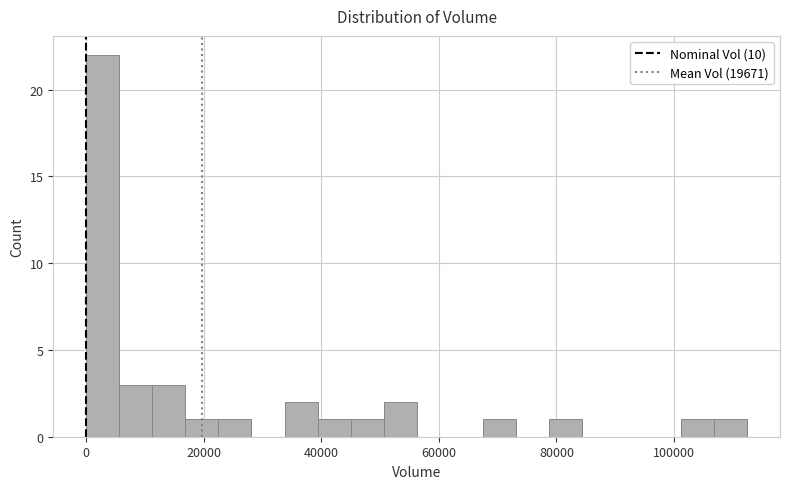

Read against the x-axis, roughly where is the centre of the tallest bar?

2000